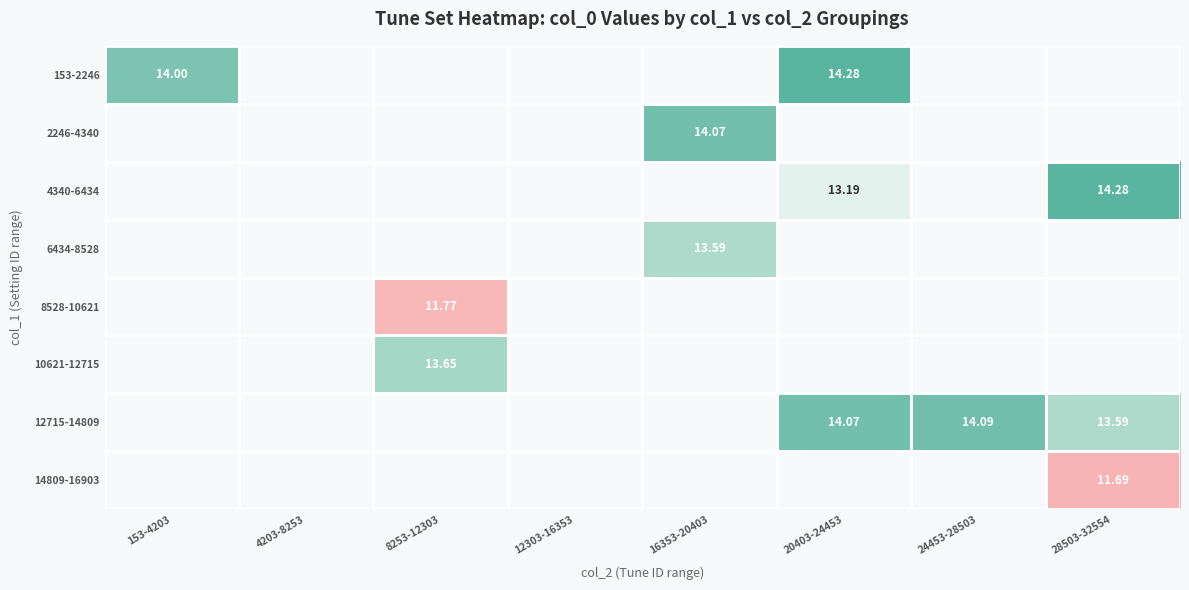

What is the difference between the highest and lowest values at 20403-24453?

1.1